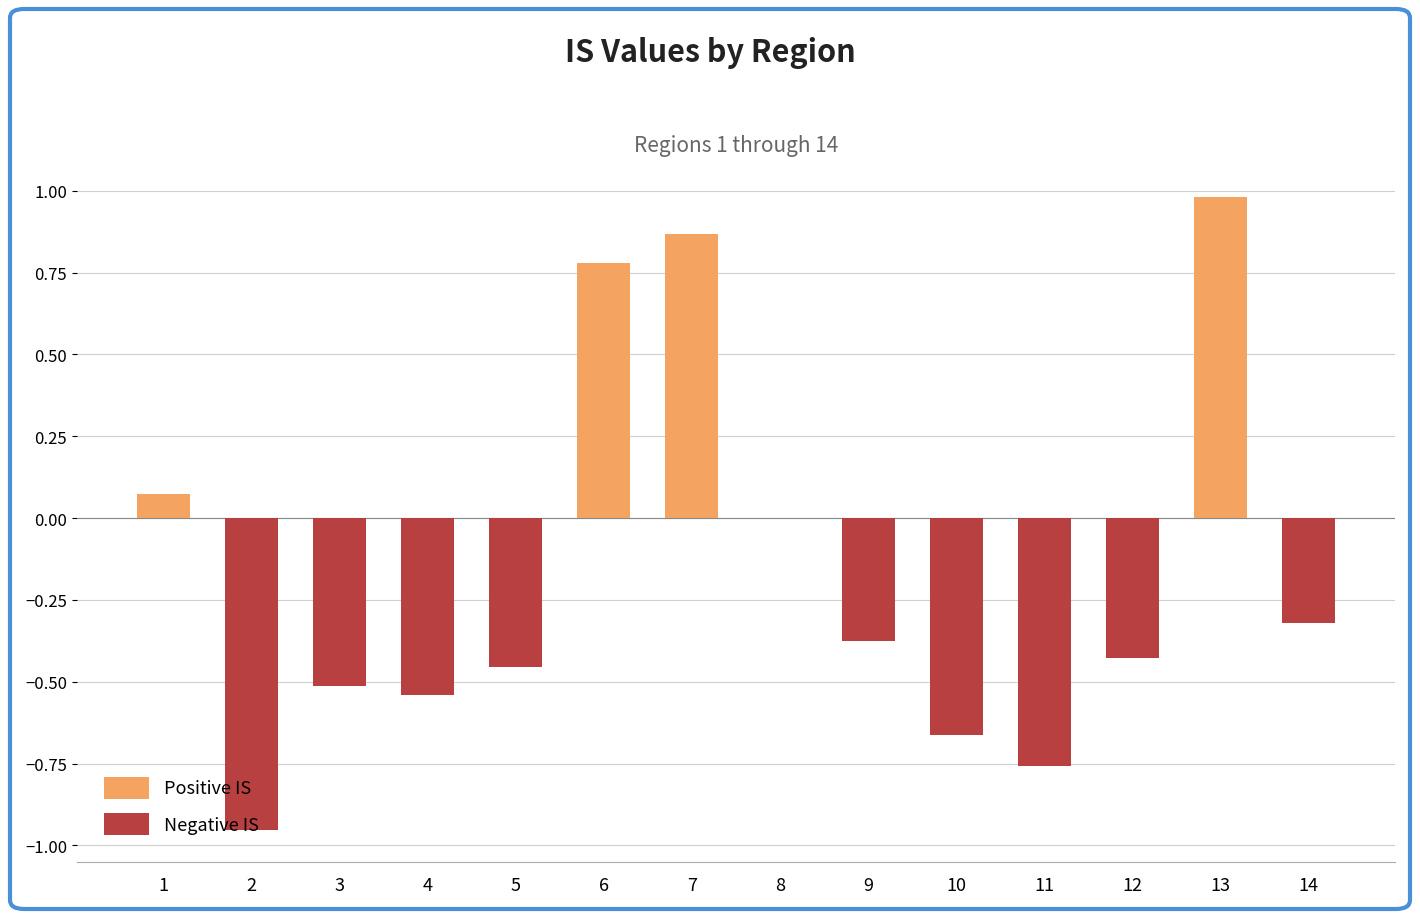

Which label corresponds to the largest value in the chart?

13